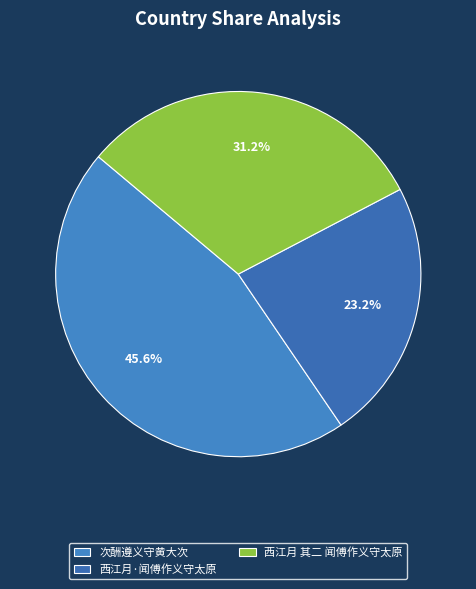

Which has a higher value, 次酬遵义守黄大次 or 西江月·闻傅作义守太原?

次酬遵义守黄大次